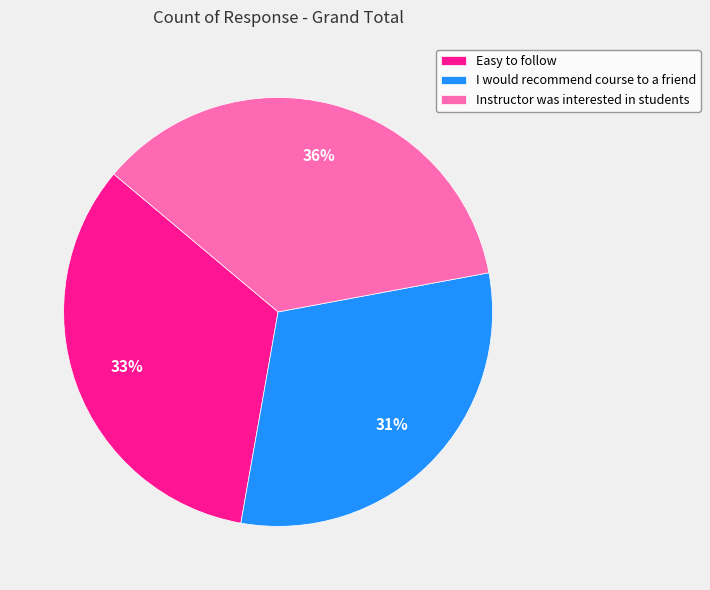

To the nearest percent, what portion does Instructor was interested in students represent?

36%